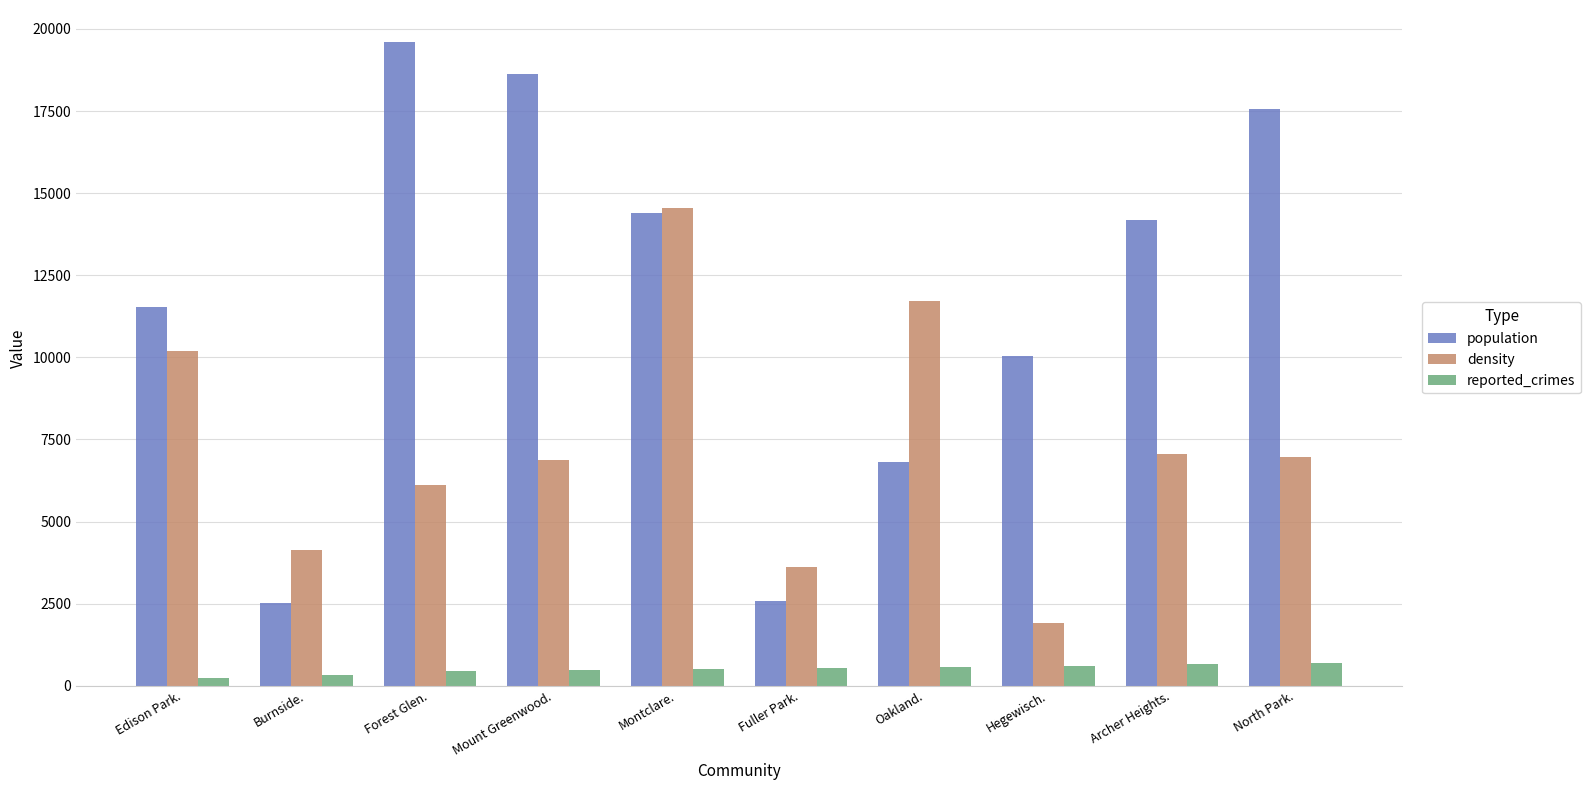

What is the value of the density bar at the 3rd from the left?

6123.8